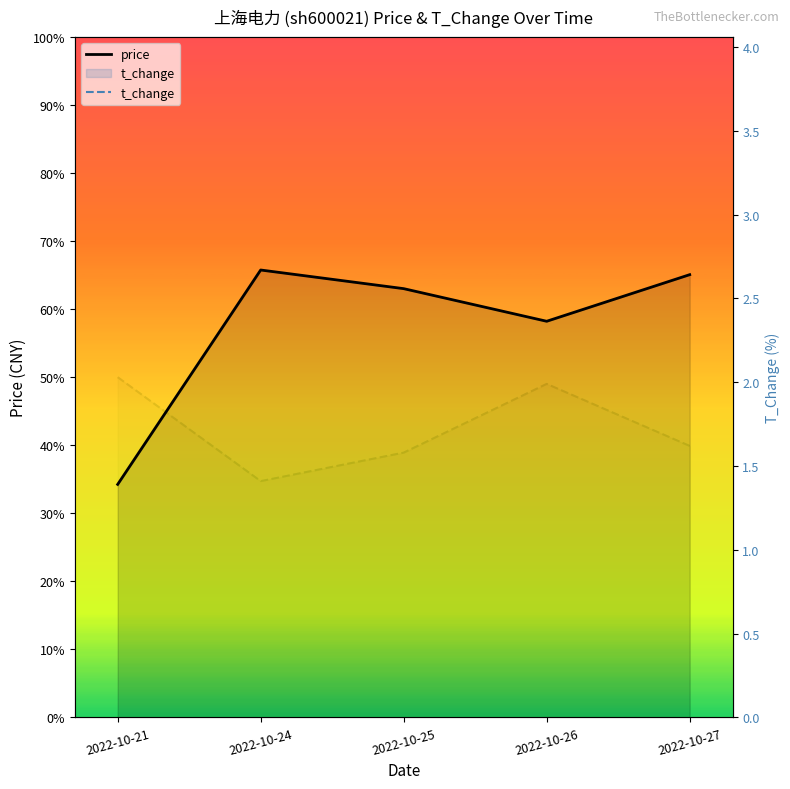

Which category has the lowest value in the price series?

2022-10-21